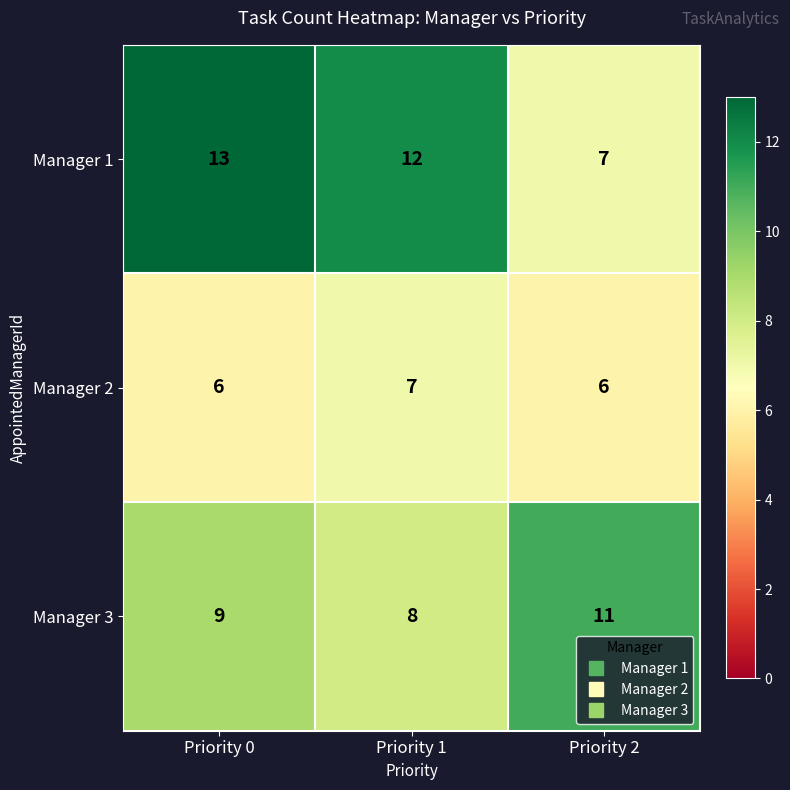

Reading left to right, list all the values displayed in this chart.

Manager 1: 13	12	7
Manager 2: 6	7	6
Manager 3: 9	8	11